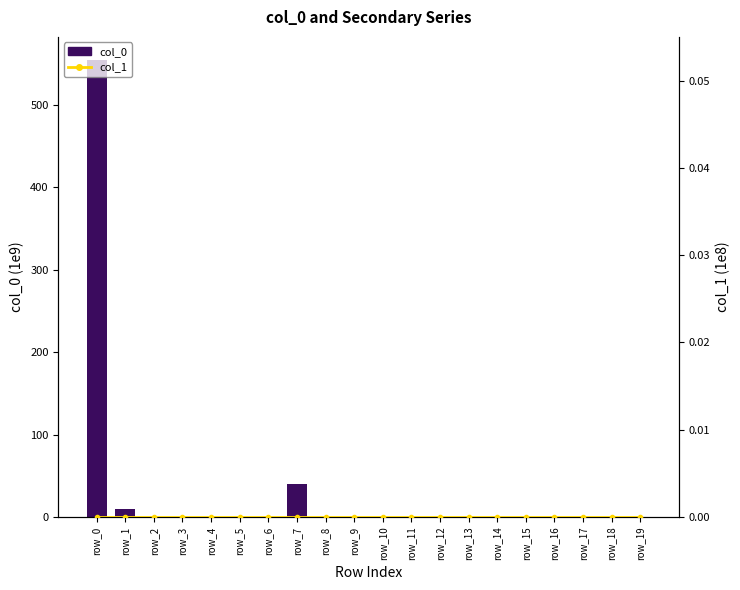

Which series has the widest spread of values?

col_0